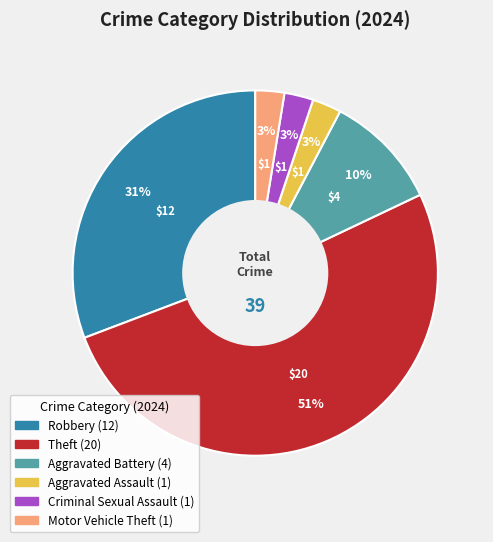

True or false: Aggravated Assault accounts for 3% of the total.

True